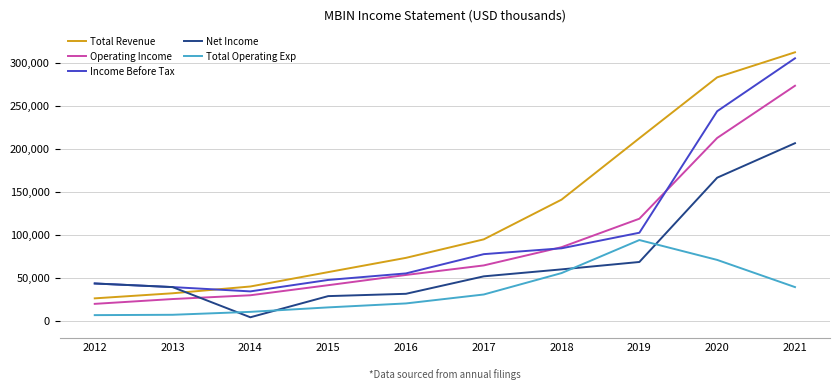

Is the value of Operating Income at 2017 greater than the value of Net Income at 2016?

Yes